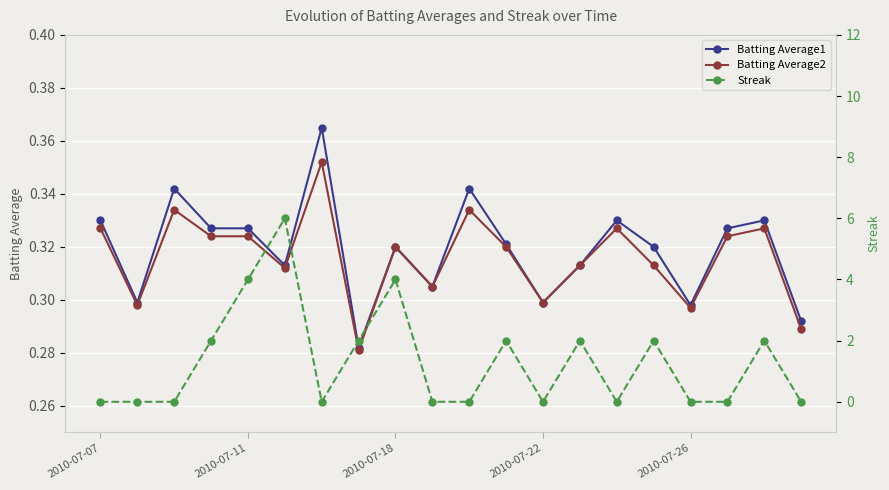

How many lines are shown in the chart?

3